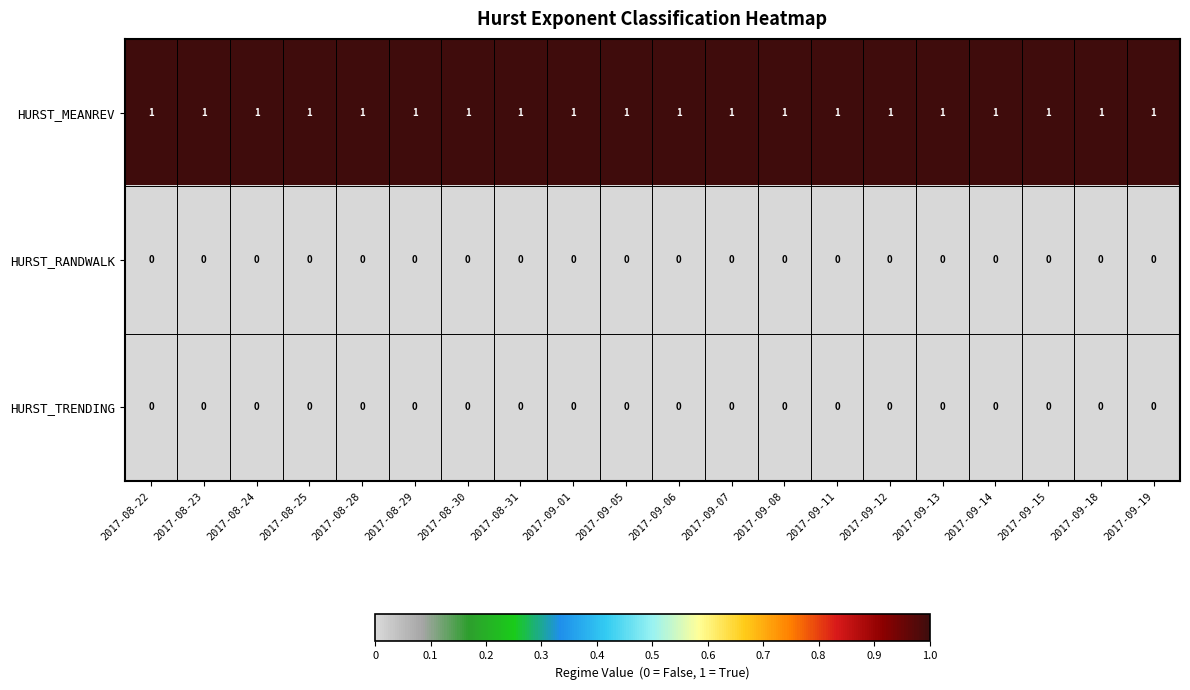

What is the spread (max minus min) of values at 2017-08-24?

1